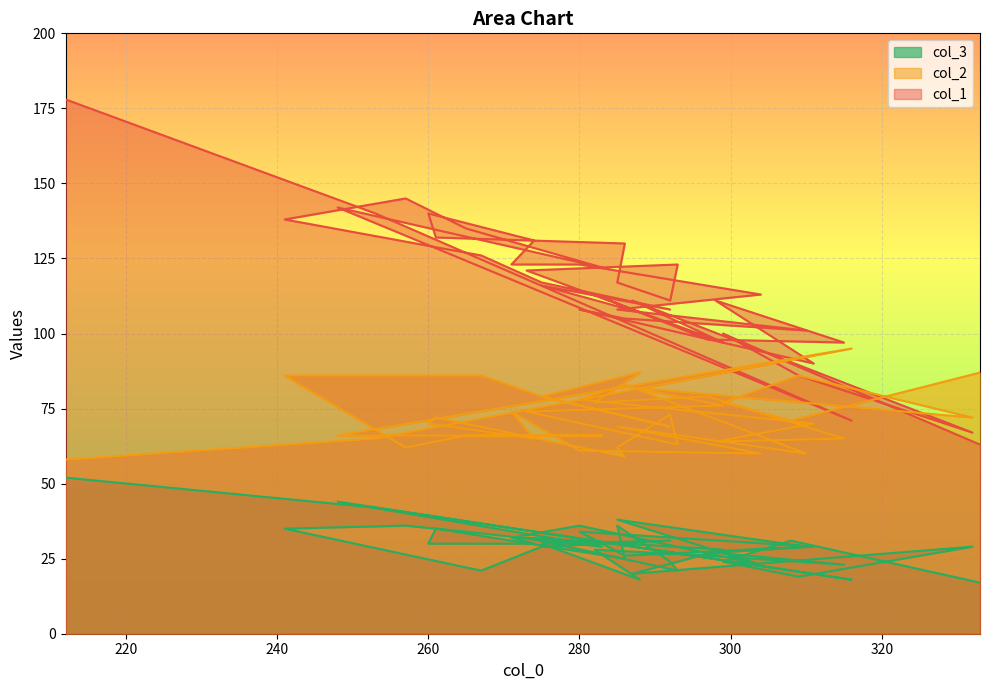

True or false: col_2 and col_3 intersect in this chart.

False